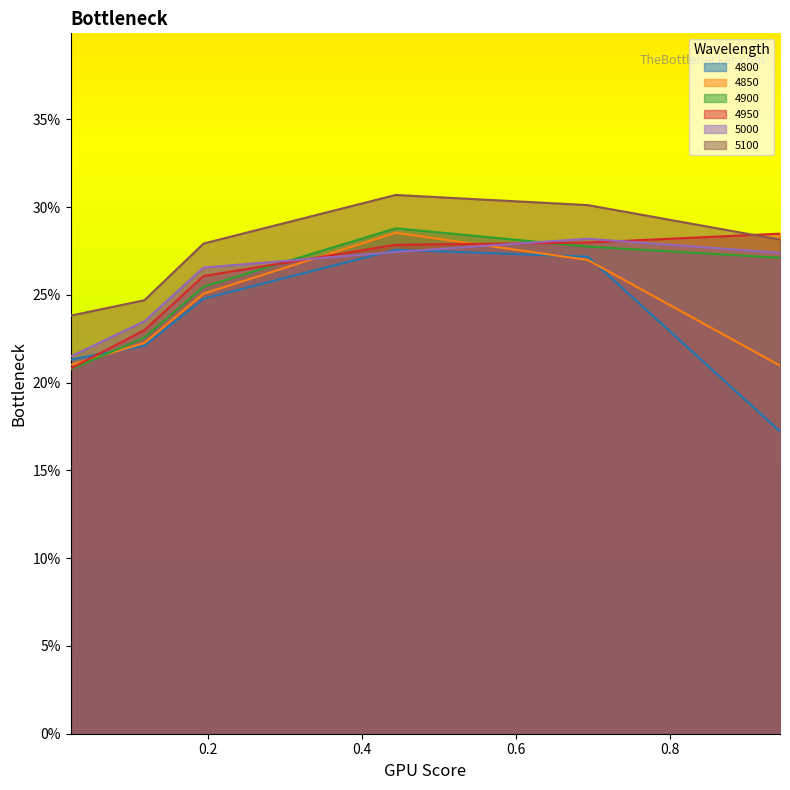

What is the label of the 4th point from the left?

0.4438356164383562